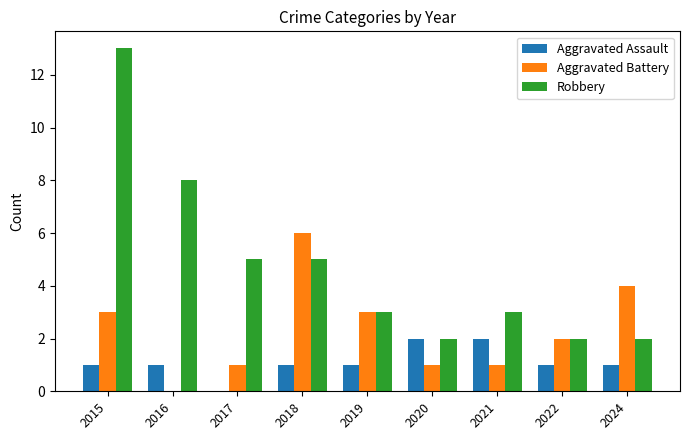

The value of Robbery at 2017 is 3. True or false?

False